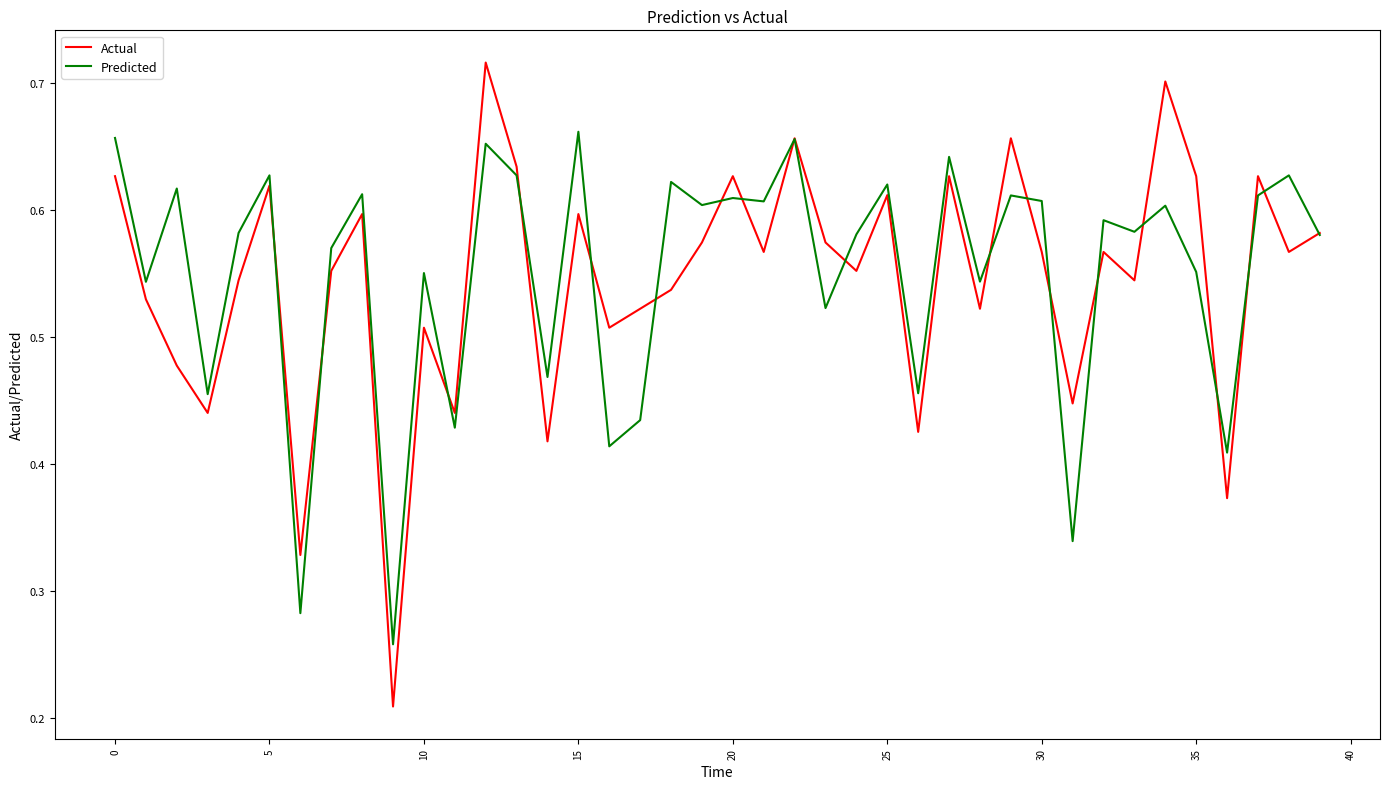

Which series has the largest range (max minus min)?

Actual